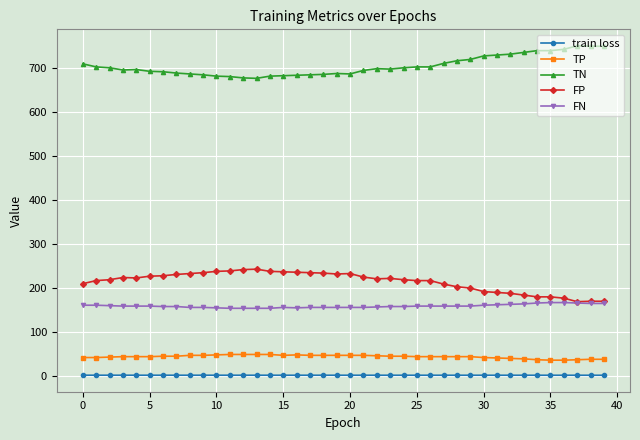

List the series in order of their peak value, lowest first.

train loss, TP, FN, FP, TN